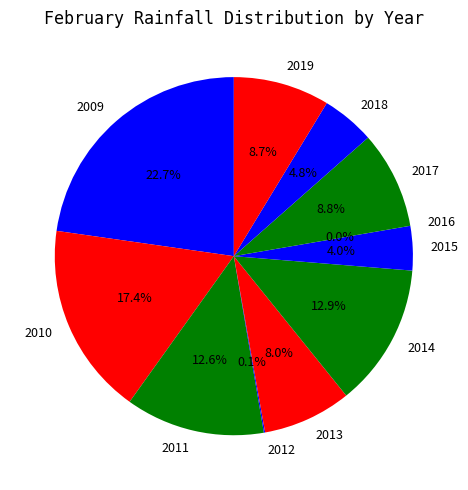

True or false: 2014 accounts for 13% of the total.

True